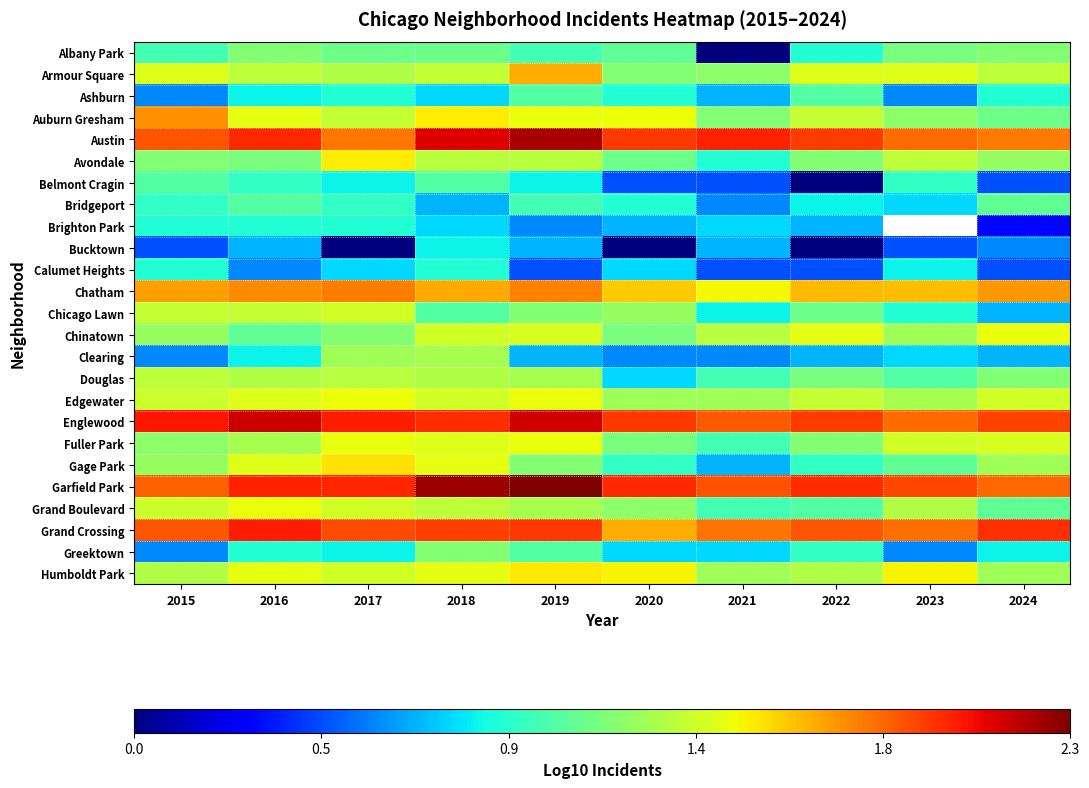

What is the sum of the Grand Boulevard values at 2021 and 2015?

2.4